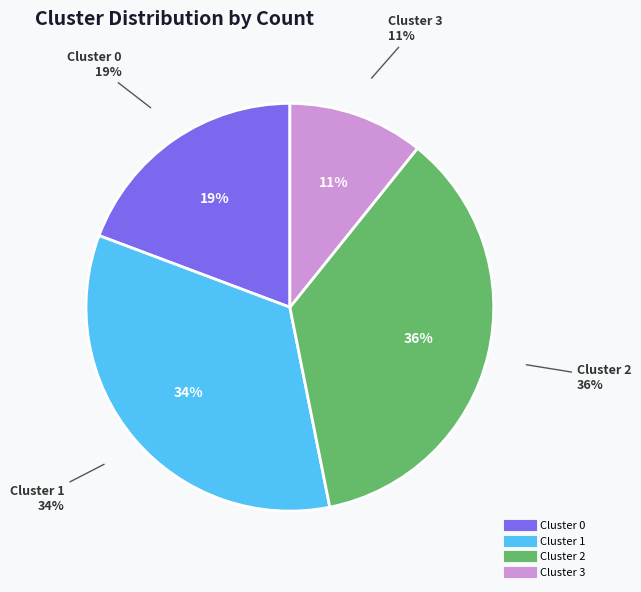

Is Cluster 1 the majority of the pie?

No